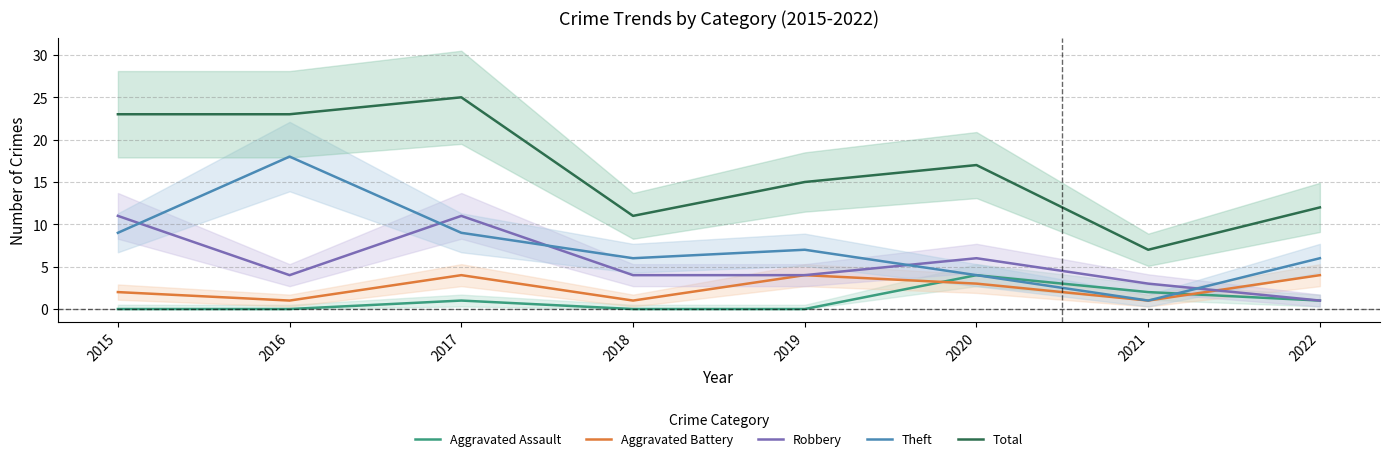

True or false: Robbery has a value of 4 at 2019.

True